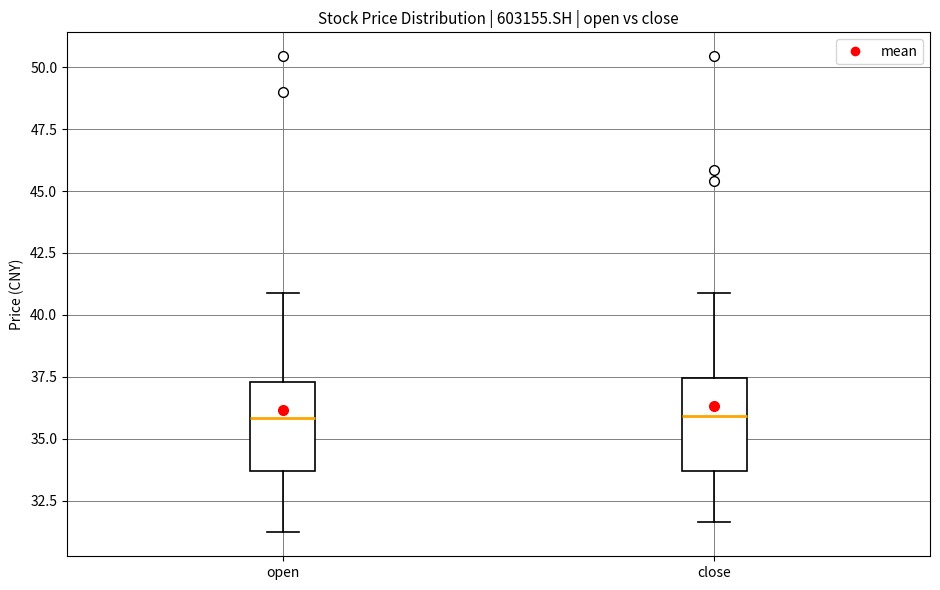

Where does the upper whisker of the box for close end on the y-axis? The values are not printed on the chart, so give them approximately, as read against the axis.

41.0